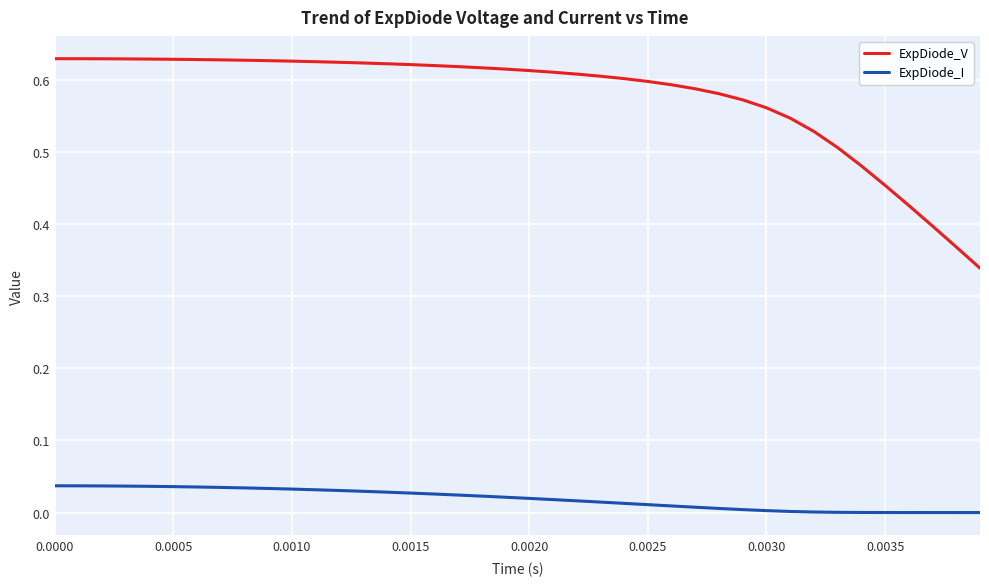

List the series in order of their overall mean, highest first.

ExpDiode_V, ExpDiode_I